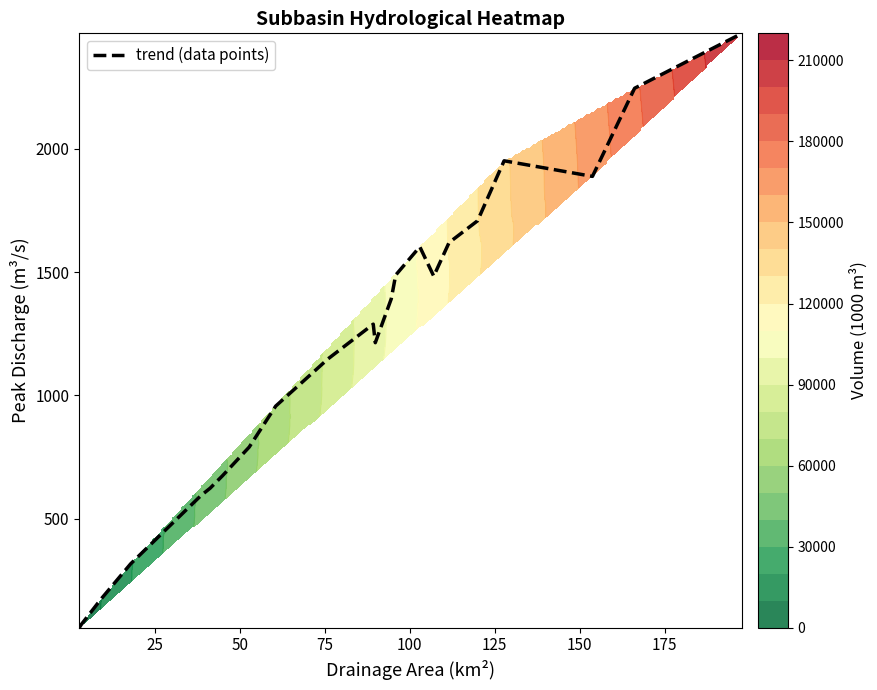

What is the minimum value shown in the chart?

57.3